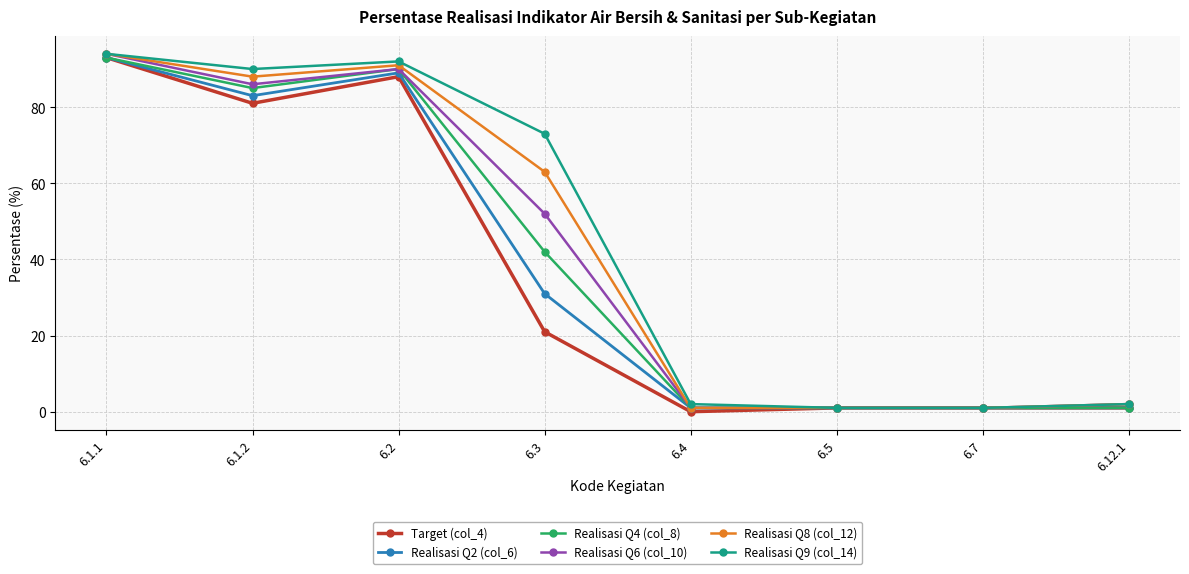

Count the number of data series in this chart.

6